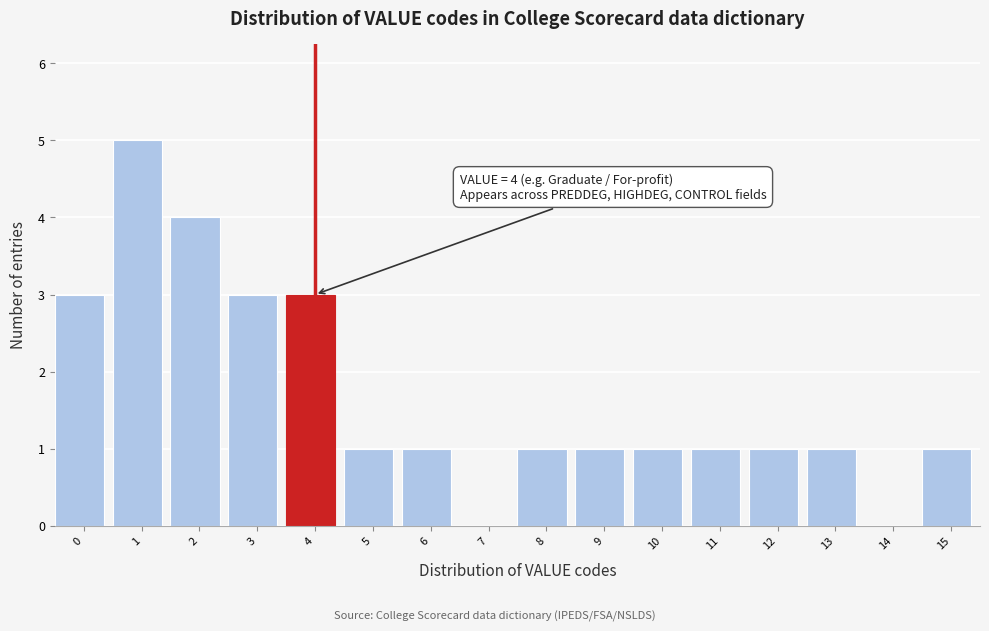

Reading left to right, what are all the values shown in this chart?

0=3	1=5	2=4	3=3	4=3	5=1	6=1	7=0	8=1	9=1	10=1	11=1	12=1	13=1	14=0	15=1